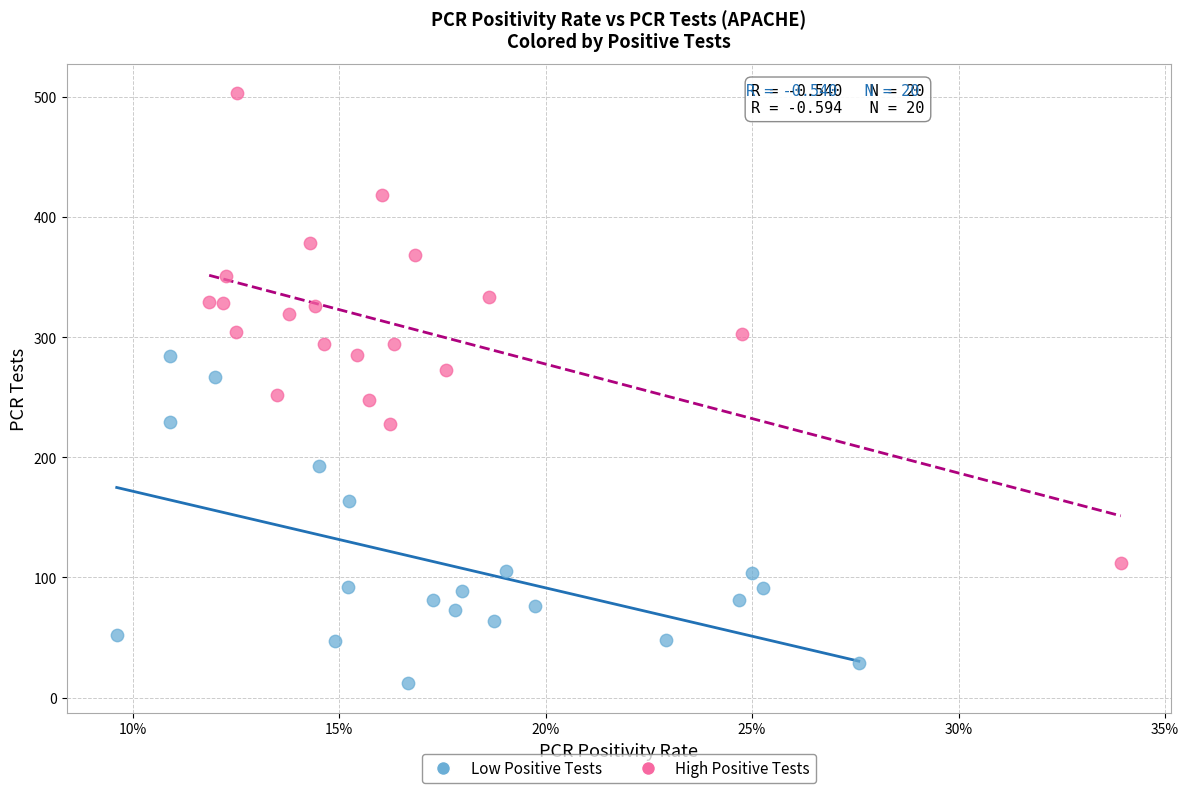

Which series reaches the minimum Y coordinate?

Low Positive Tests